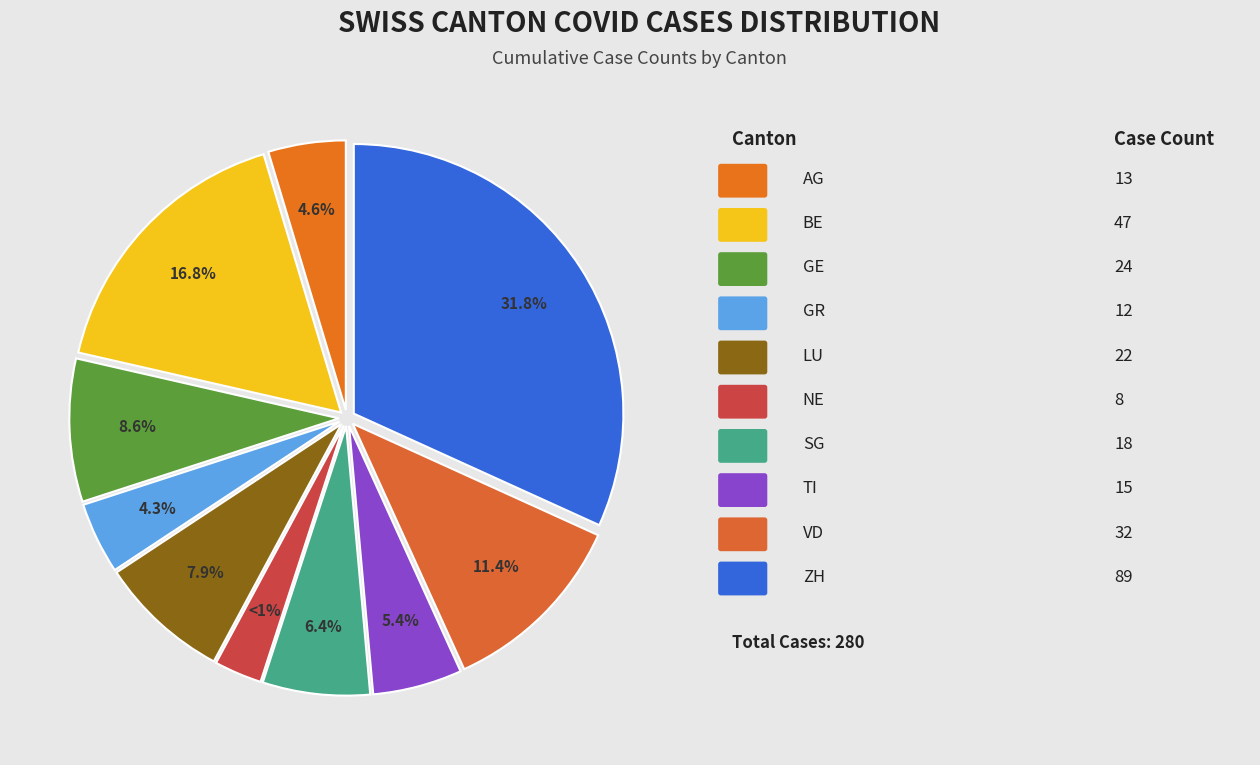

Which slice is the largest?

ZH